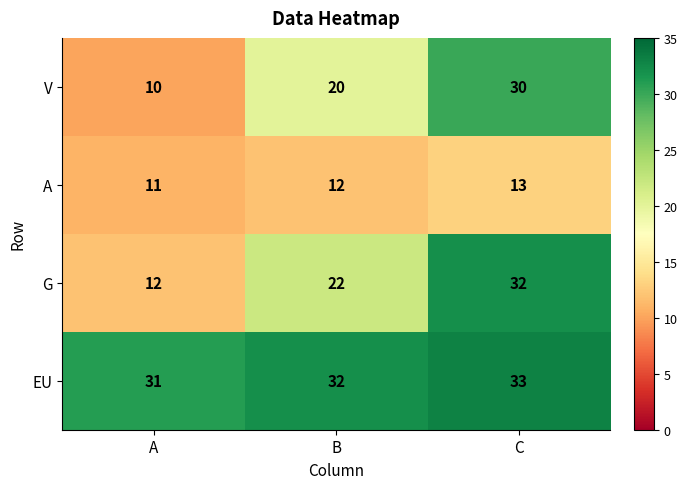

At which label is G closest to 22?

B